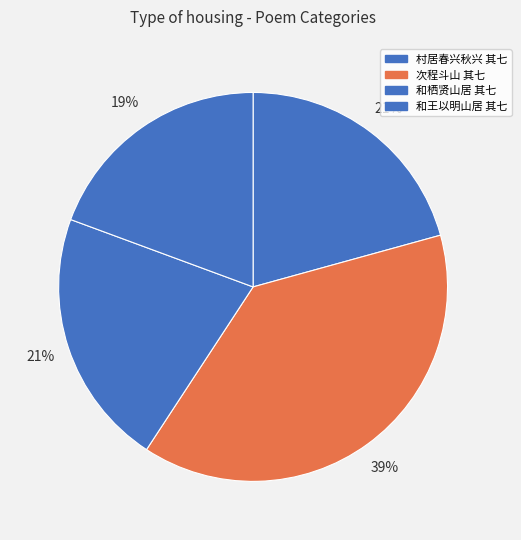

Which slice is the smallest?

和王以明山居 其七